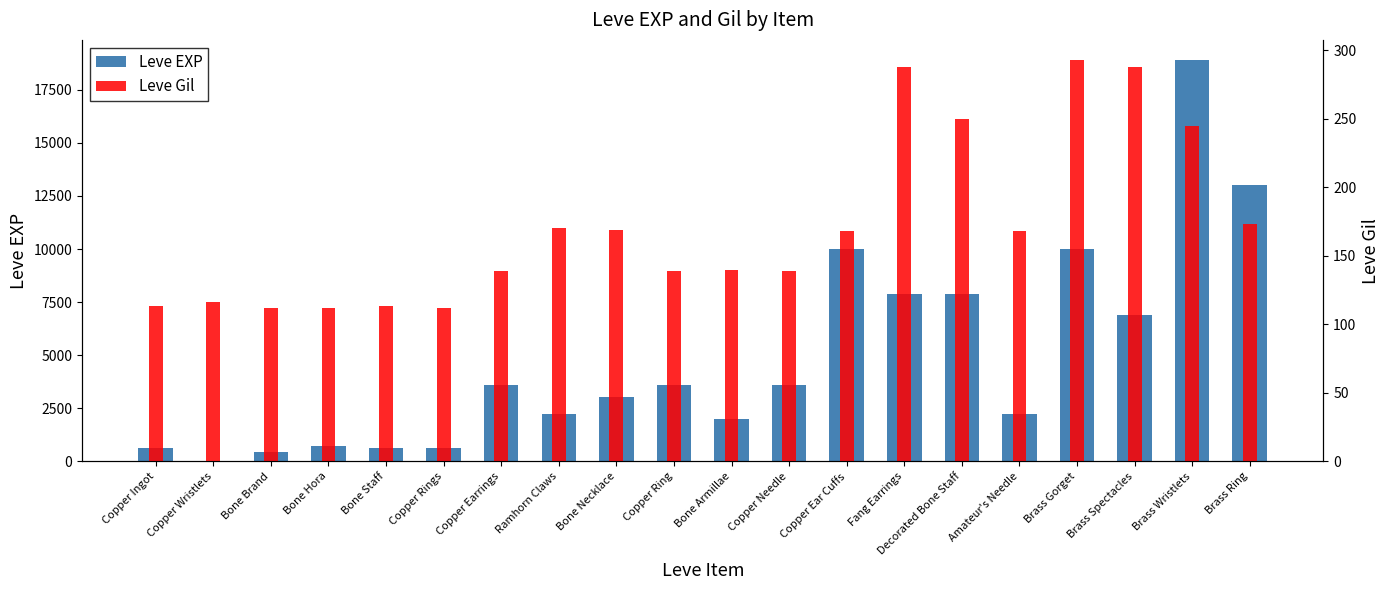

Reading left to right, list all the values displayed in this chart.

Leve EXP: 630	1	450	720	630	630	3600	2230	3040	3600	1980	3600	9990	7880	7880	2230	9990	6880	18910	13040
Leve Gil: 113	116	112	112	113	112	139	170	169	139	140	139	168	288	250	168	293	288	245	173